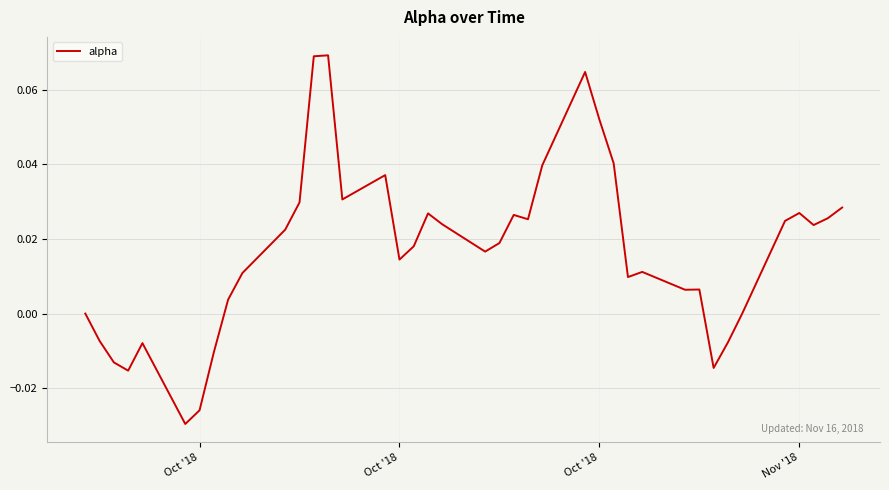

How many lines are shown in the chart?

1